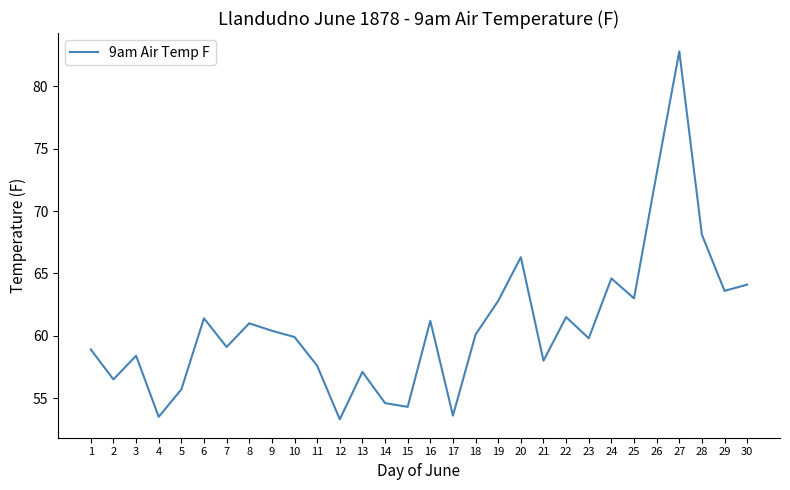

Which category has the highest value across all series?

27